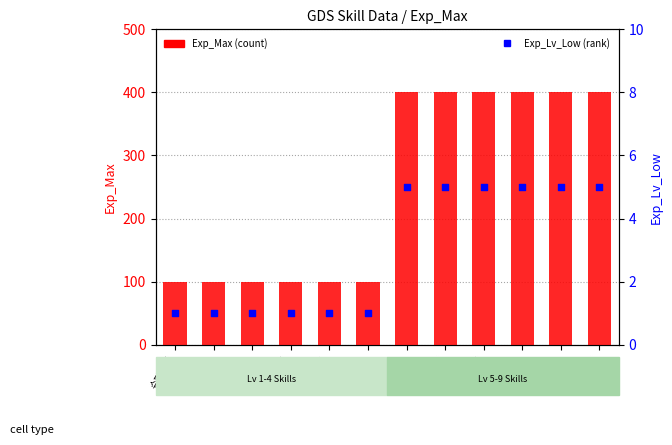

What are all the series names shown in the legend?

Exp_Max, Exp_Lv_Low